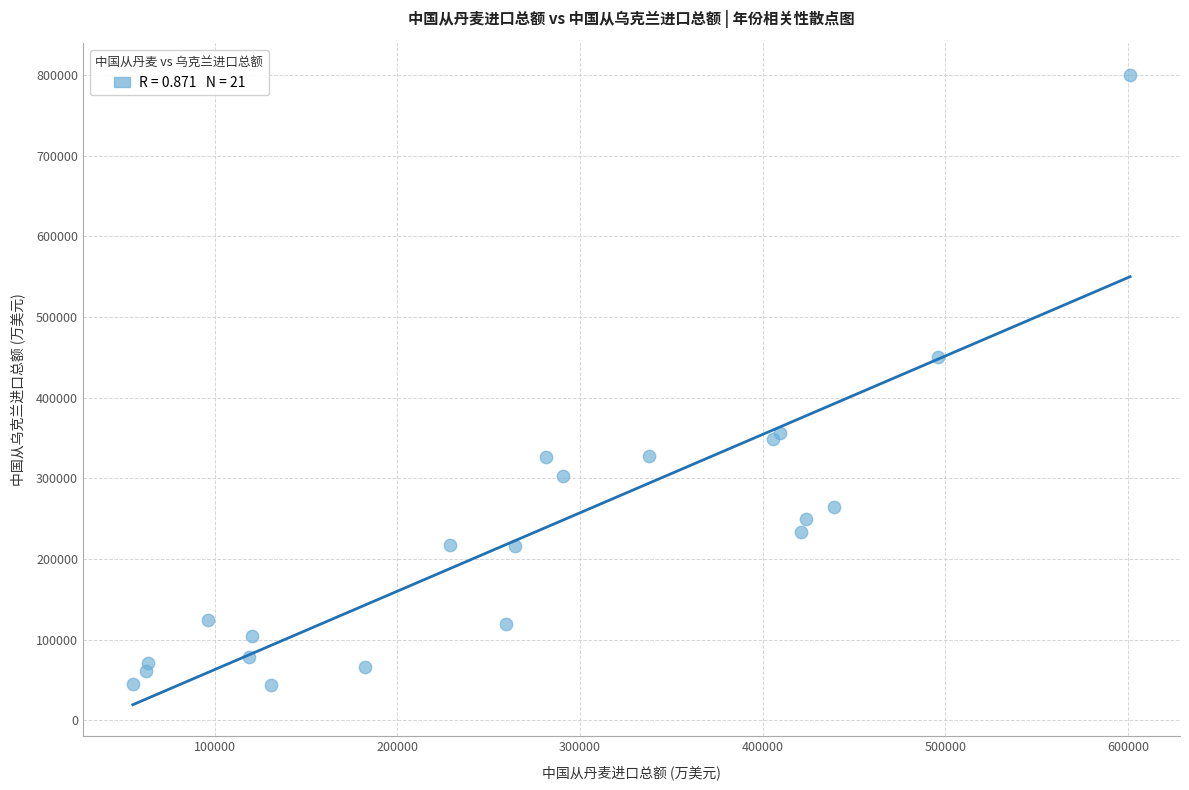

What Y value in the scatter plot is closest to 421946?

450900.9